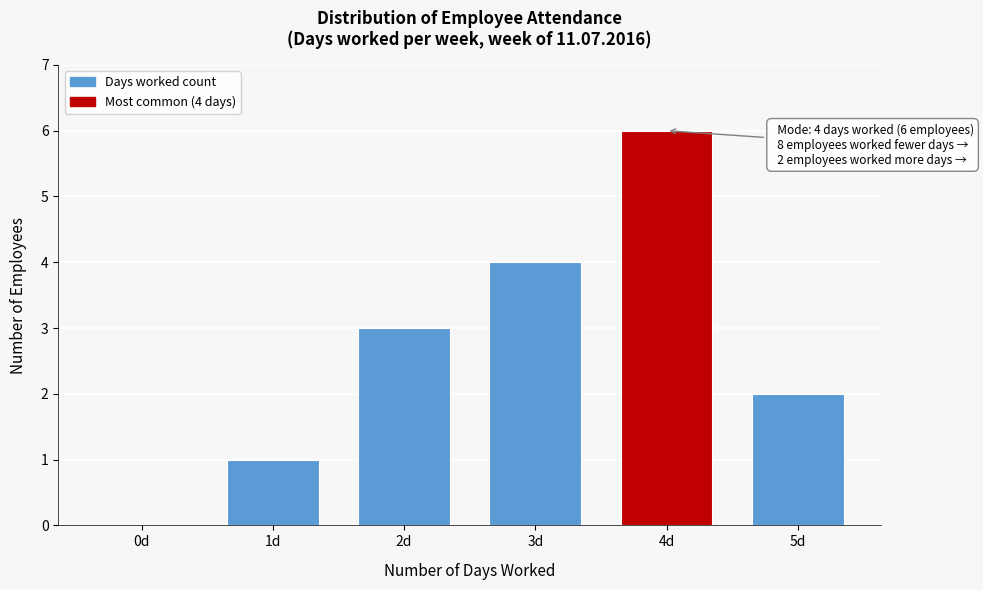

Reading right to left, extract all data points from this chart.

5d=2	4d=6	3d=4	2d=3	1d=1	0d=0